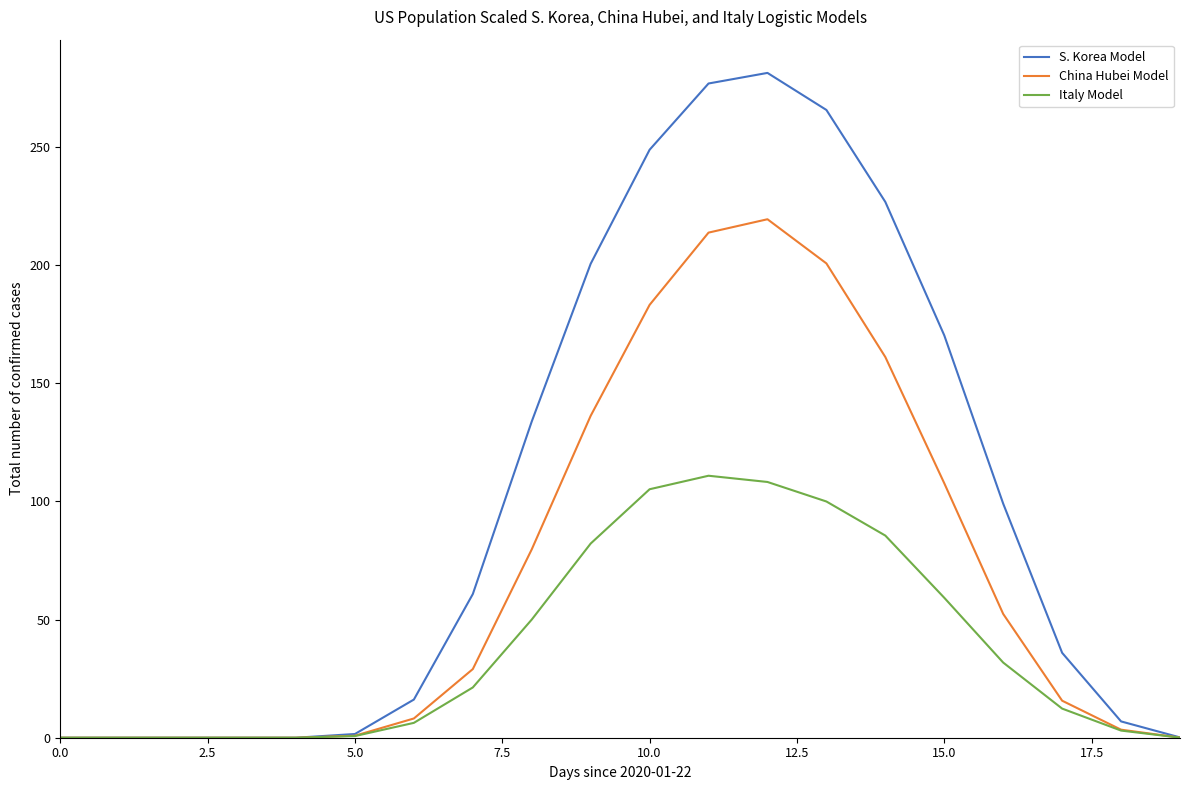

Which series has the largest range (max minus min)?

S. Korea Model